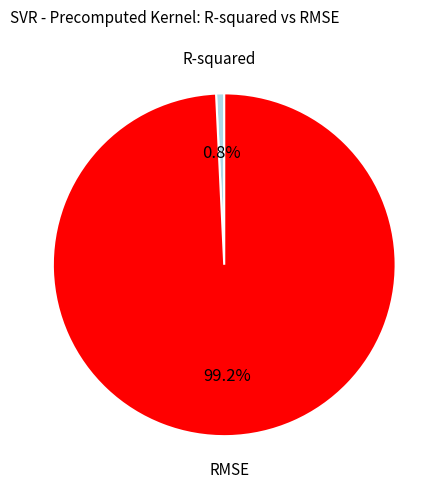

Does any single category account for the majority?

Yes